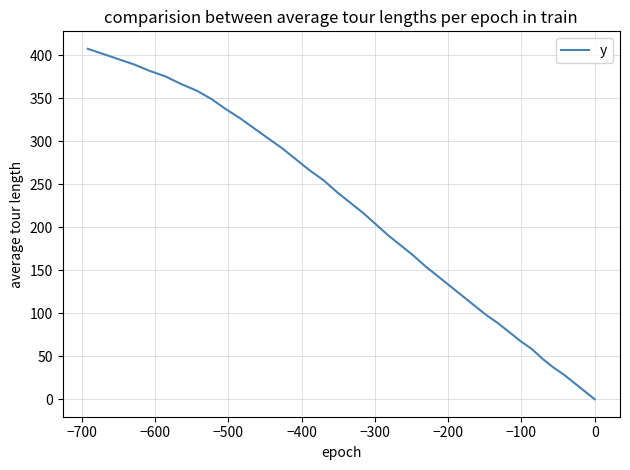

What is the maximum value shown in the chart?

407.5